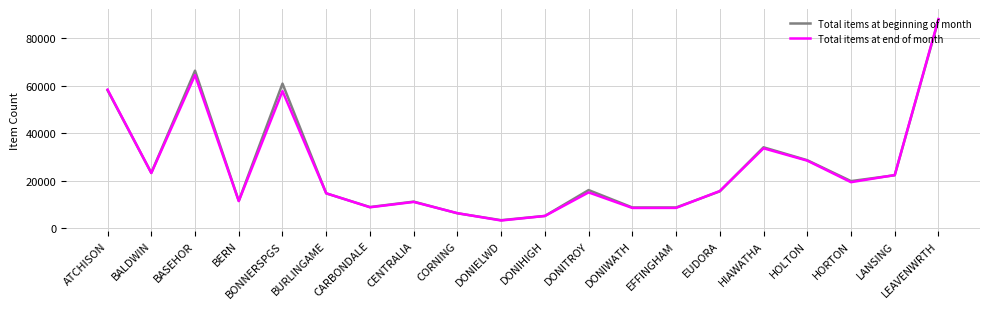

At which category does the chart reach its minimum across all series?

DONIELWD